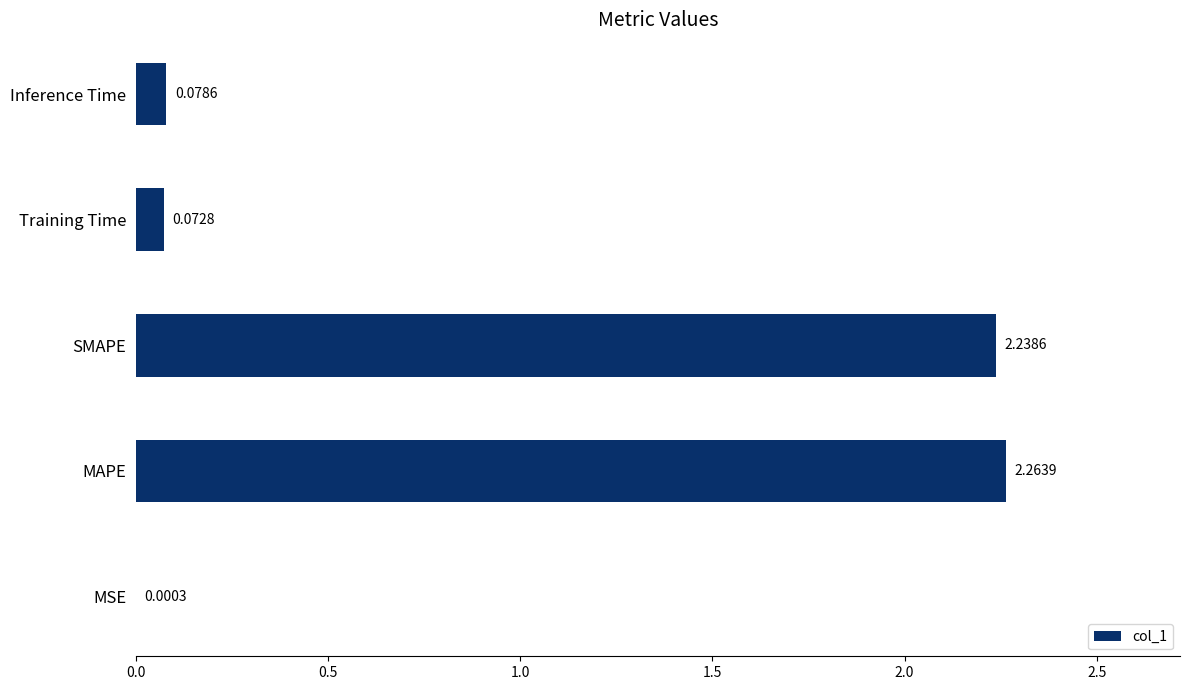

Count the number of data series in this chart.

1